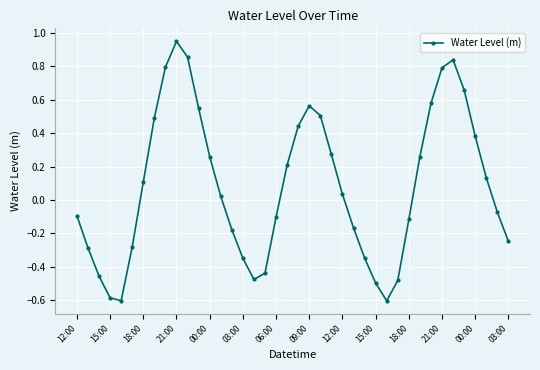

Does the chart have visible grid lines?

Yes